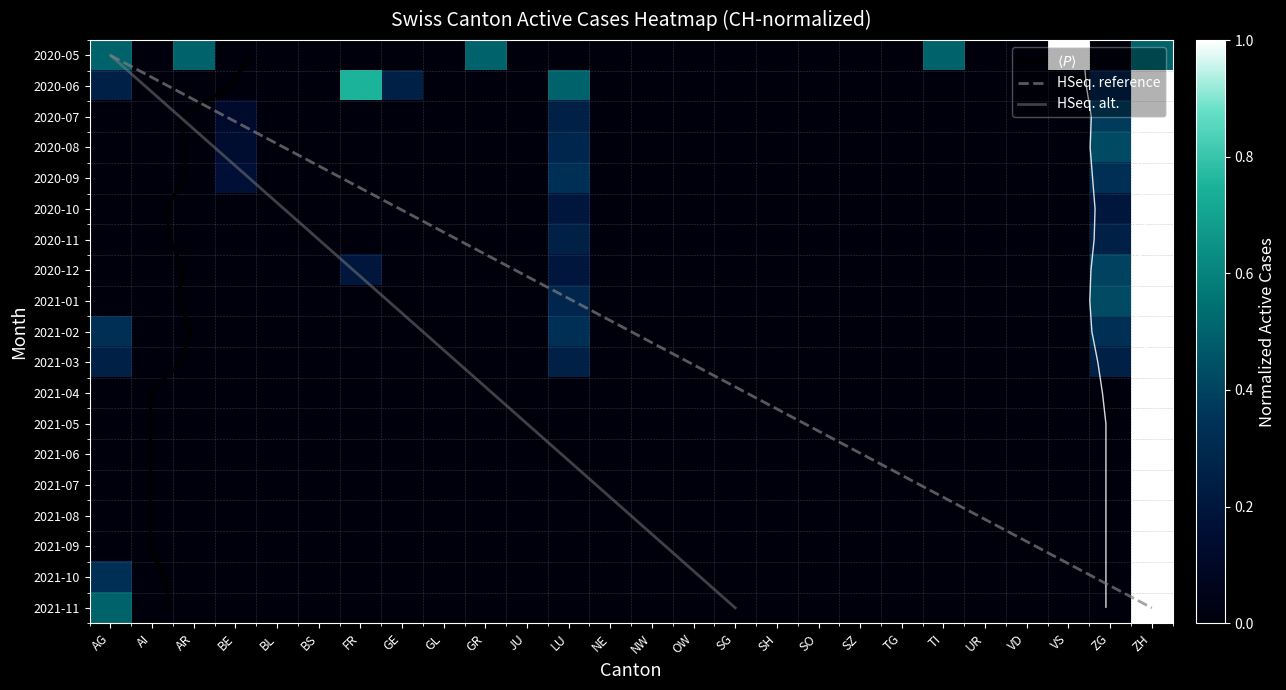

At which label does AI reach its minimum?

AI